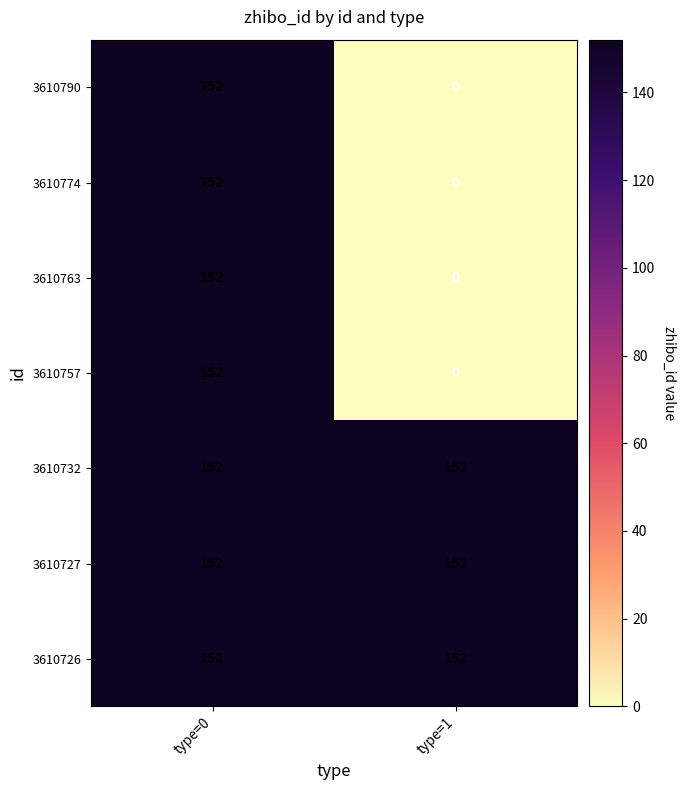

List the labels in order of 3610757 value, largest first.

type=0, type=1